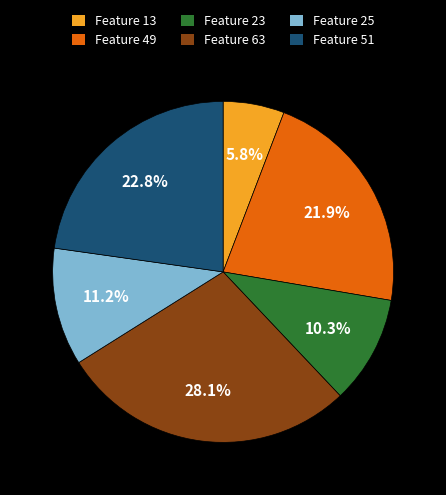

How many segments does this pie chart have?

6